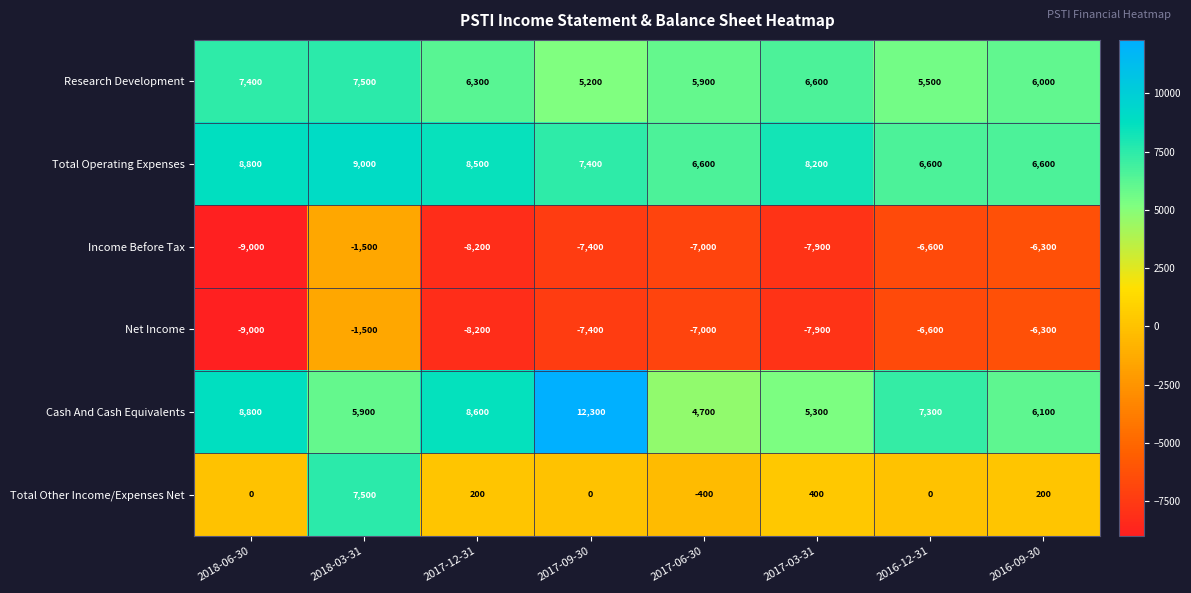

At how many categories does at least one series exceed 7661?

5